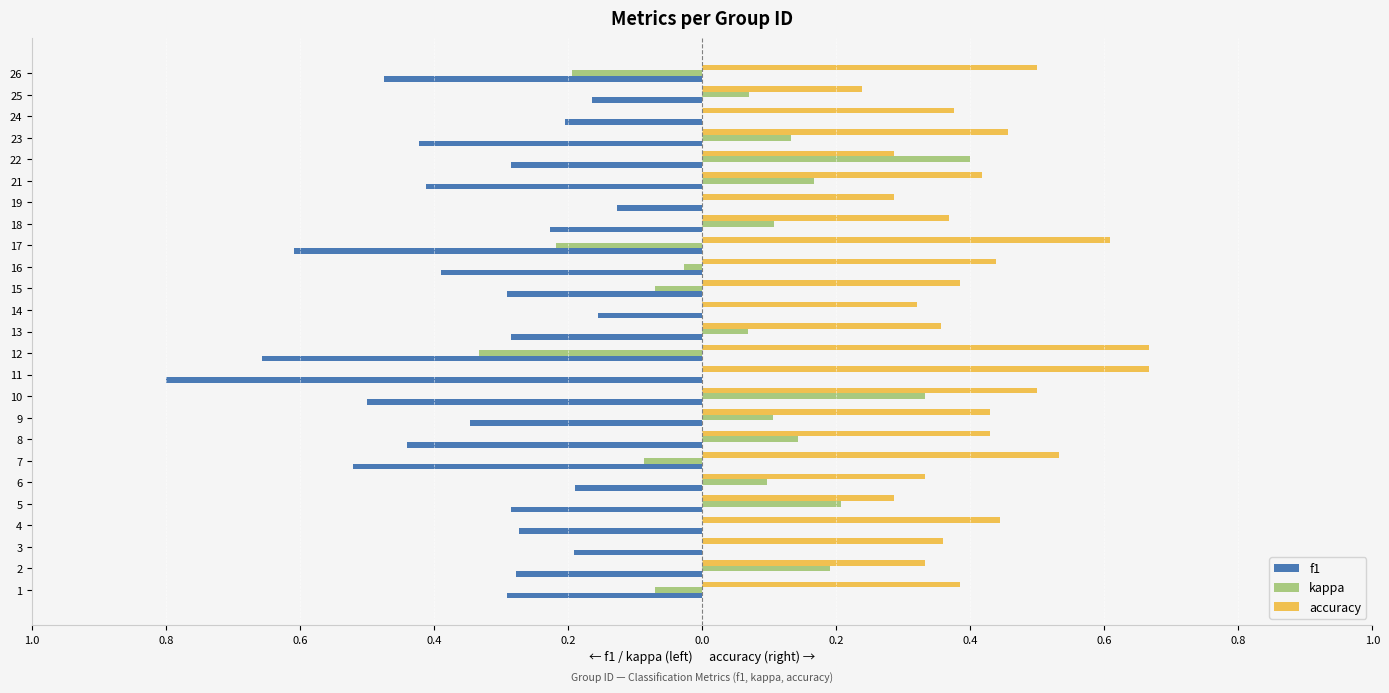

What is the sum of all accuracy values?

10.4